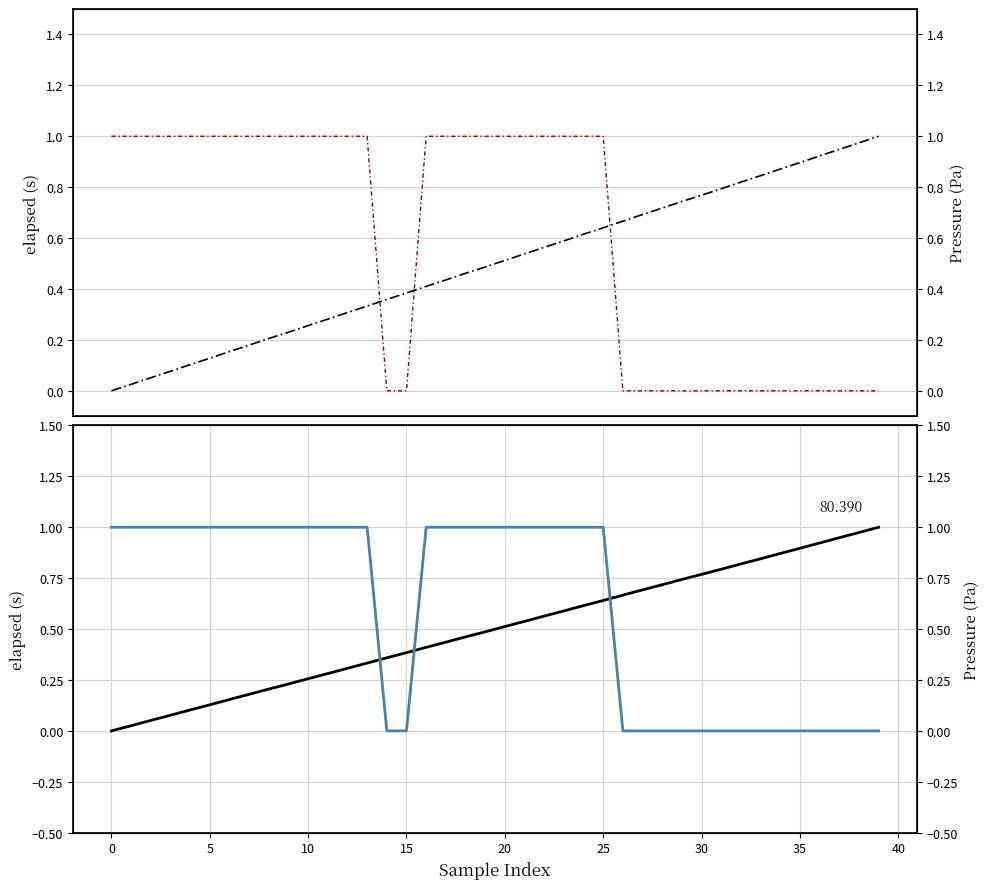

Does the chart have visible grid lines?

Yes